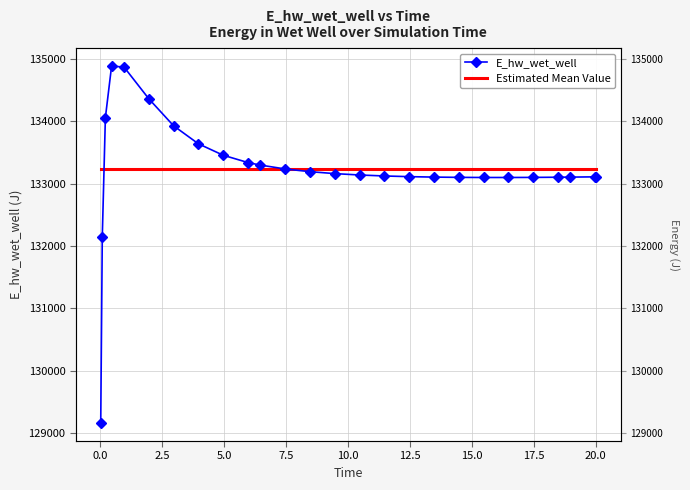

What is the difference between the second highest and minimum values?

5702.3